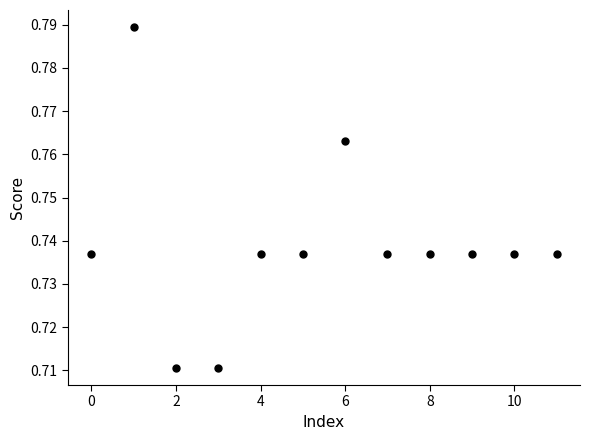

How many data points are displayed?

12